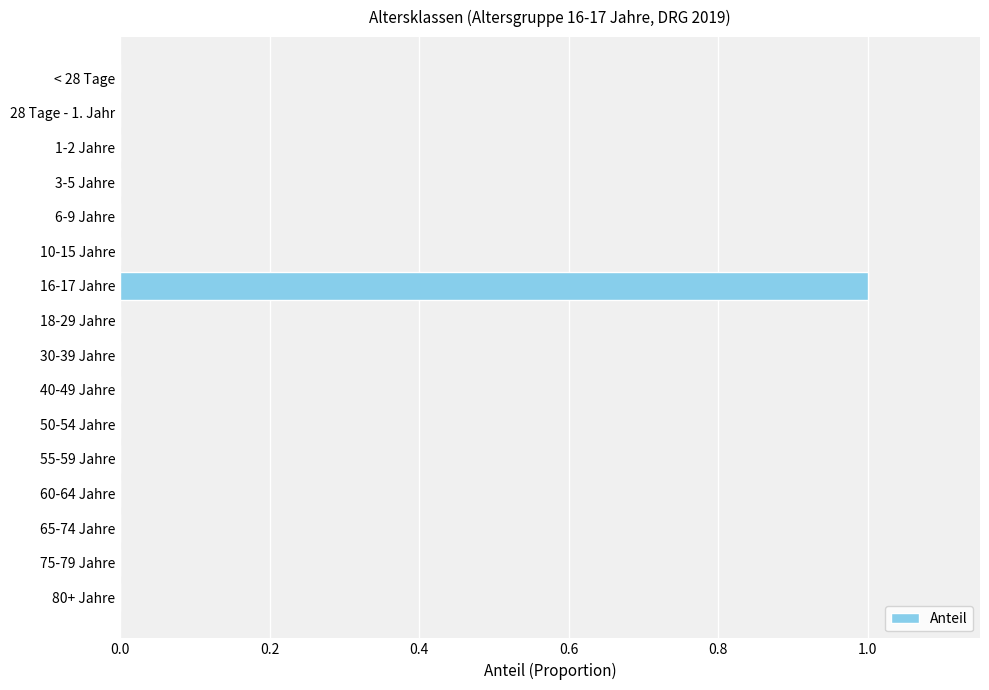

True or false: the data shows 0 at 65-74 Jahre.

True